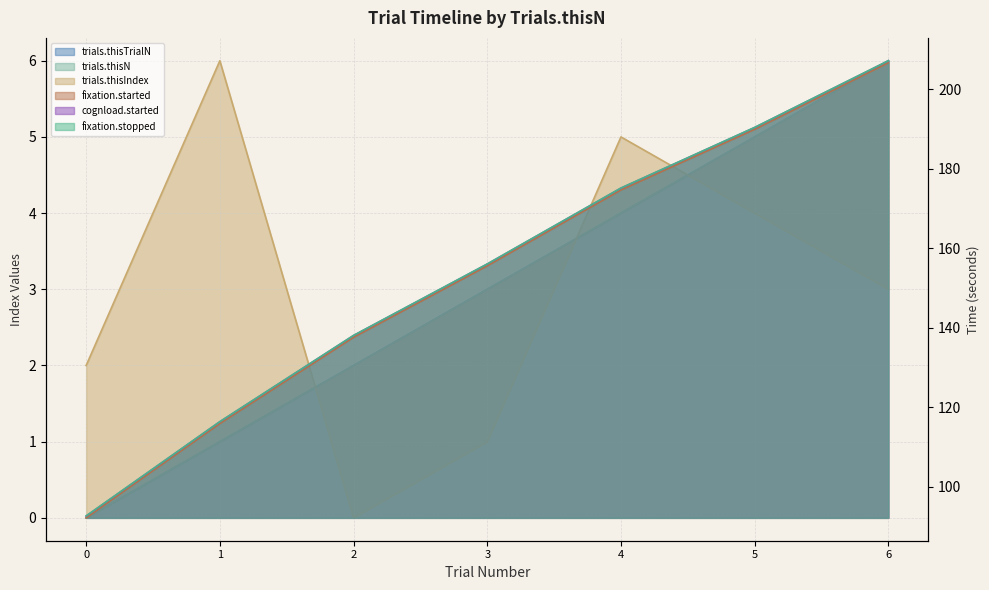

What is the sum of the cognload.started values at 4 and 3?

331.2